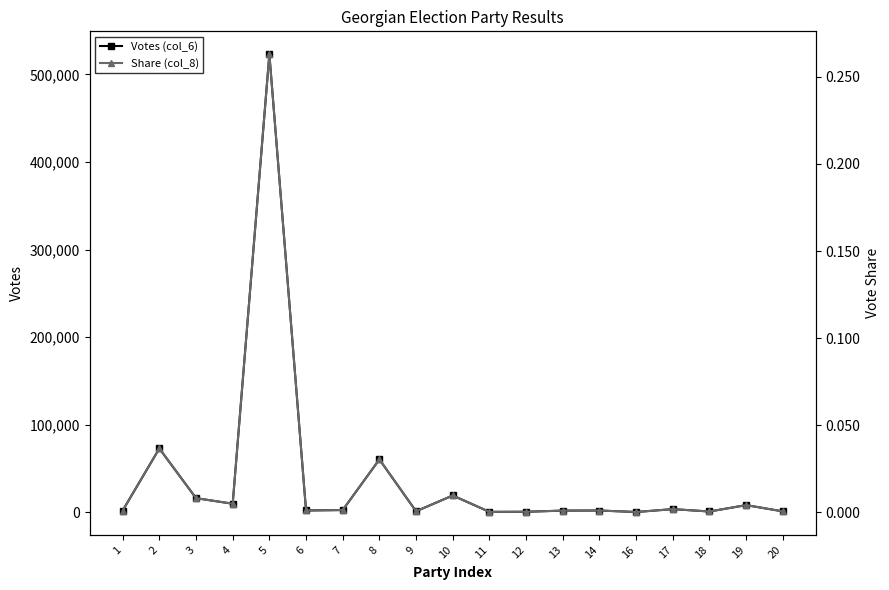

True or false: Share (col_8) and Votes (col_6) intersect in this chart.

False